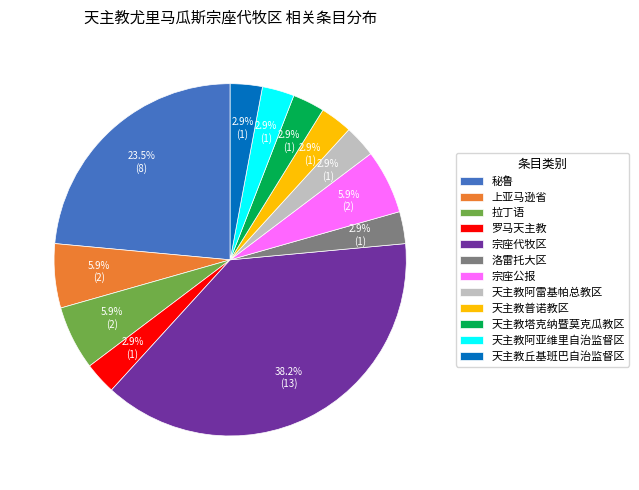

Which category has the biggest portion of the pie?

宗座代牧区